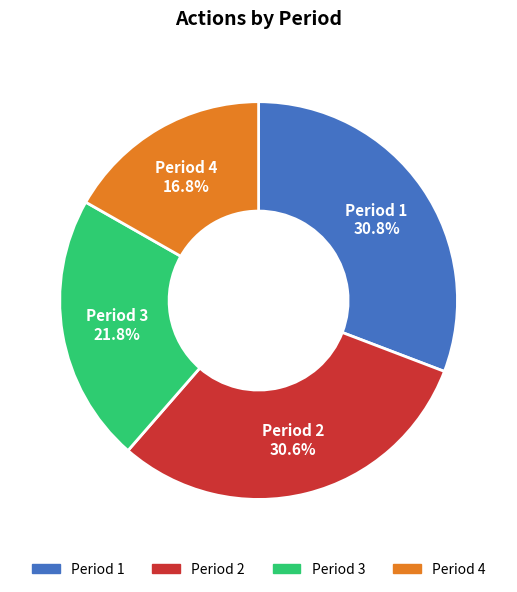

What is the ratio of the value at Period 1 to the value at Period 4?

1.8